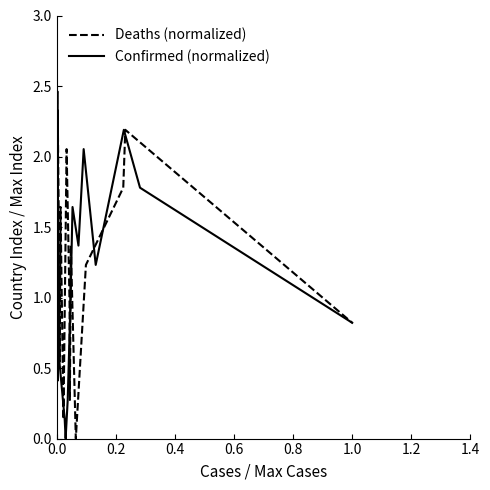

What is the value of the Confirmed (normalized) point at the 14th from the left?

1.6